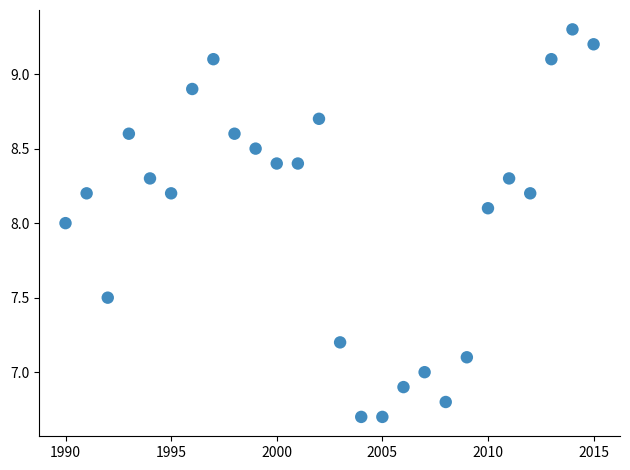

What is the range of X values (max minus min)?

25.0